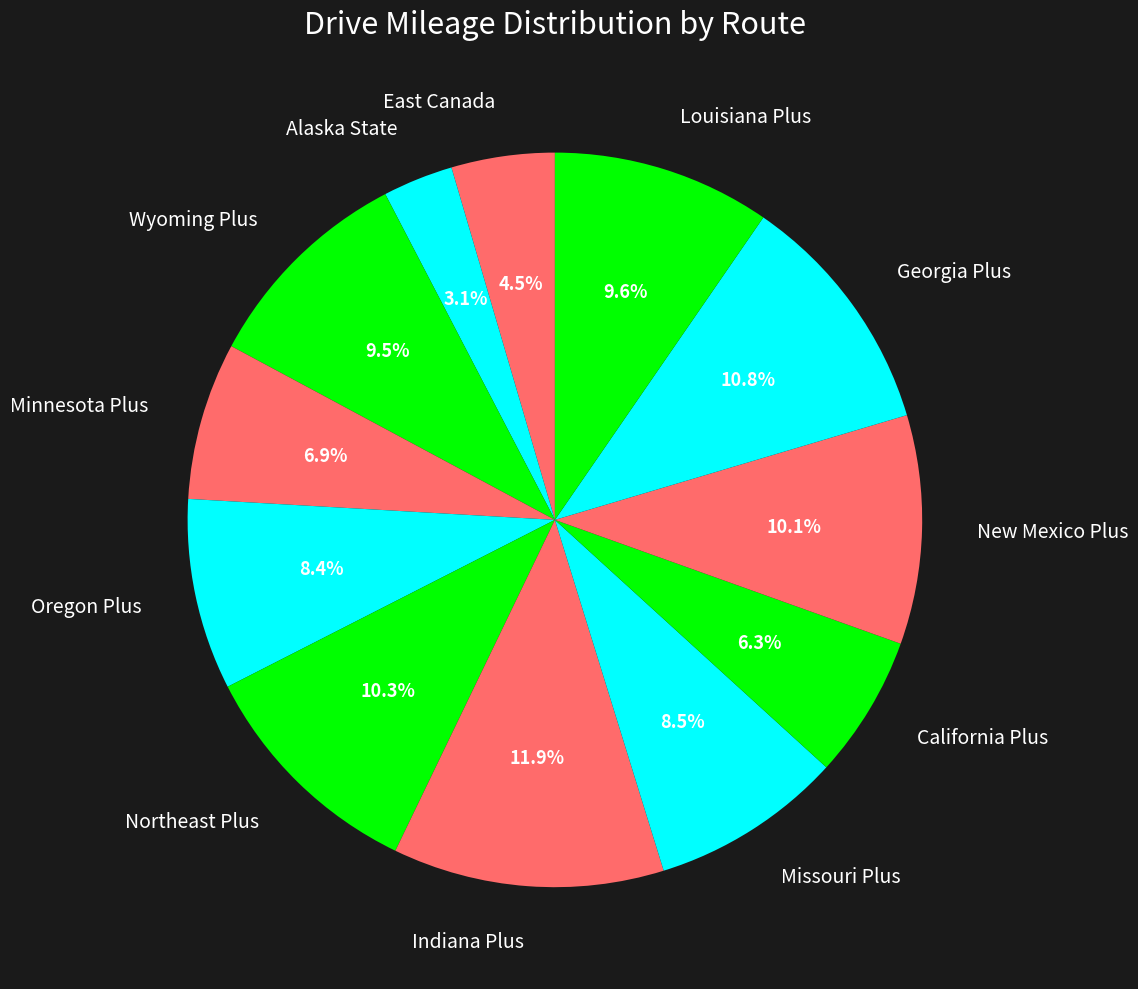

To the nearest percent, what is the difference between the largest and smallest slice percentages?

9%